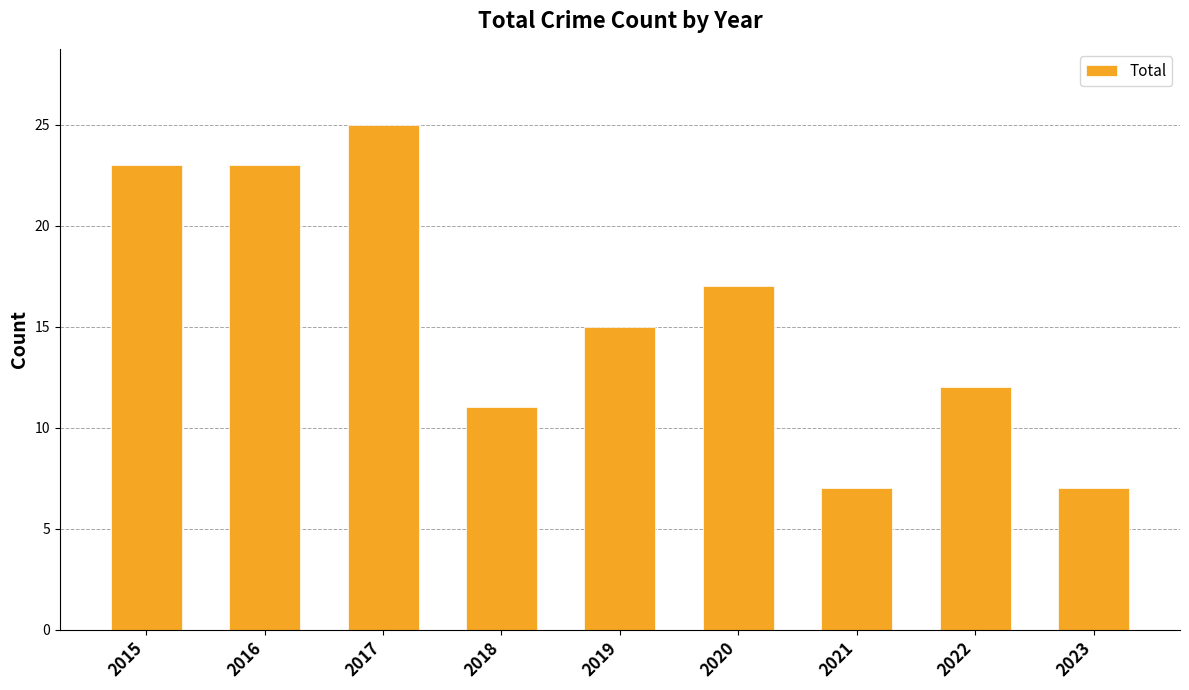

What is the minimum value shown in the chart?

7